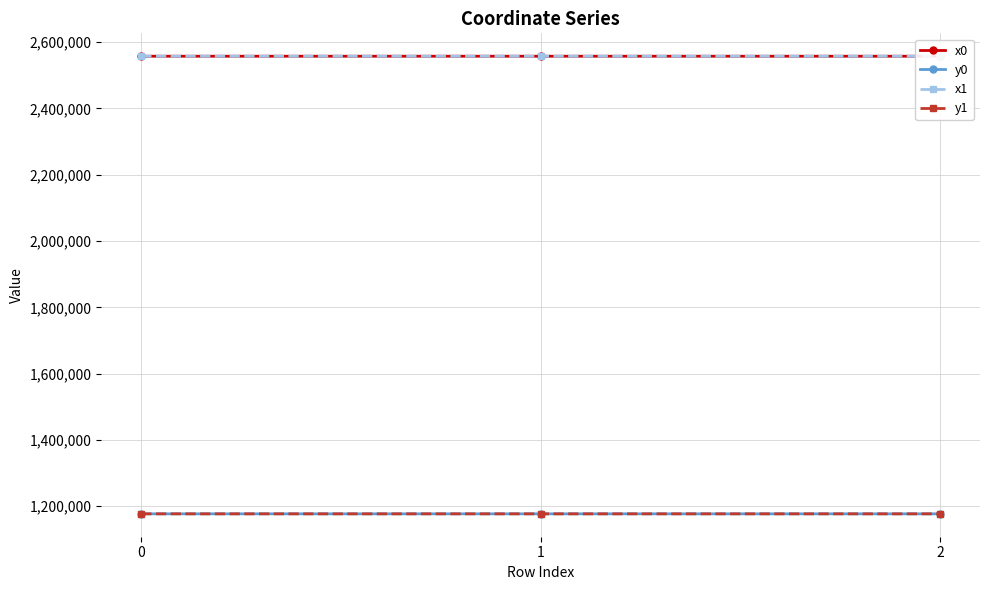

Reading right to left, what are all the values shown in this chart?

x0: 2557497.5	2557520.3	2557523.5
y0: 1176863.6	1176891.4	1176895.3
x1: 2557503.5	2557503.5	2557520.3
y1: 1176870.9	1176870.9	1176891.4